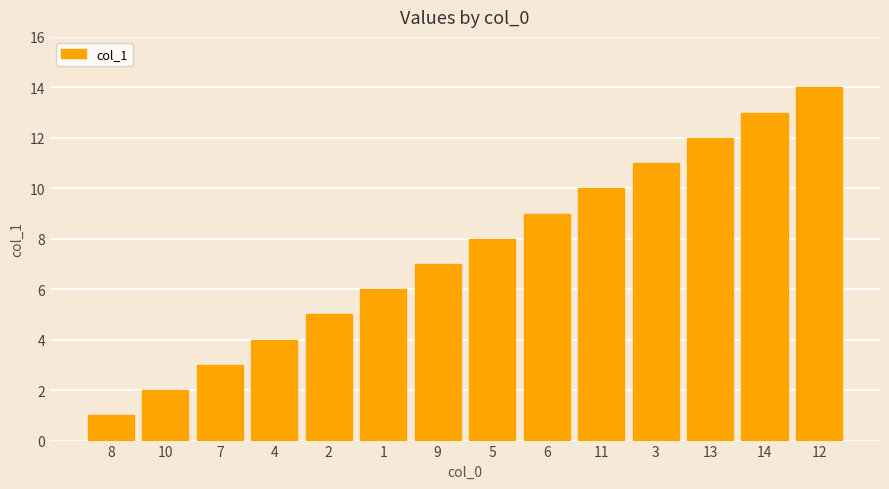

What is the difference between the second highest and minimum values?

12